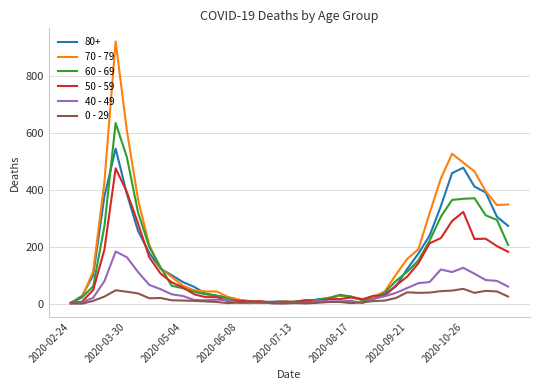

List the series in order of their peak value, highest first.

70 - 79, 60 - 69, 80+, 50 - 59, 40 - 49, 0 - 29